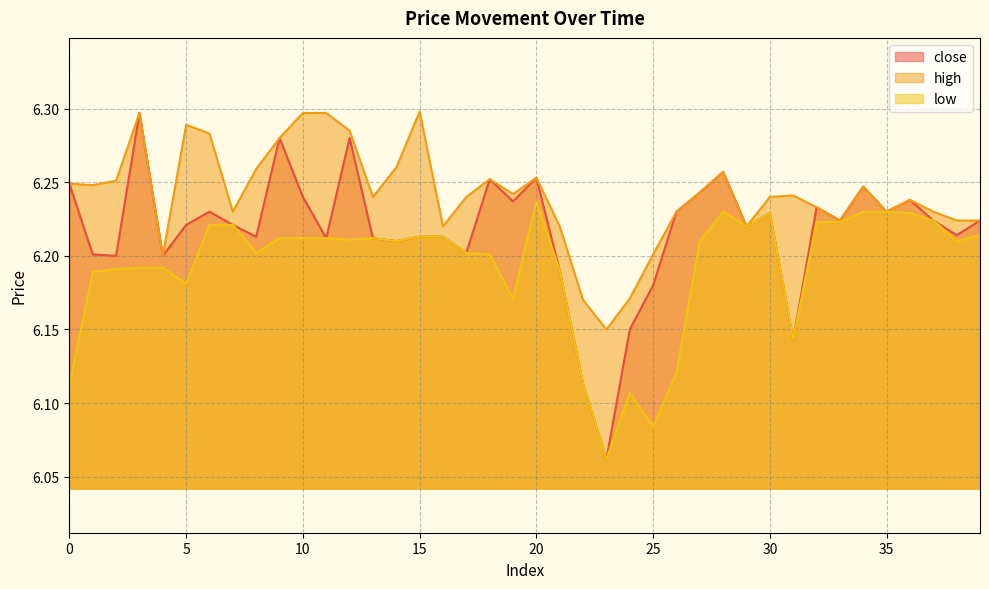

At which category does high reach its first local valley?

1